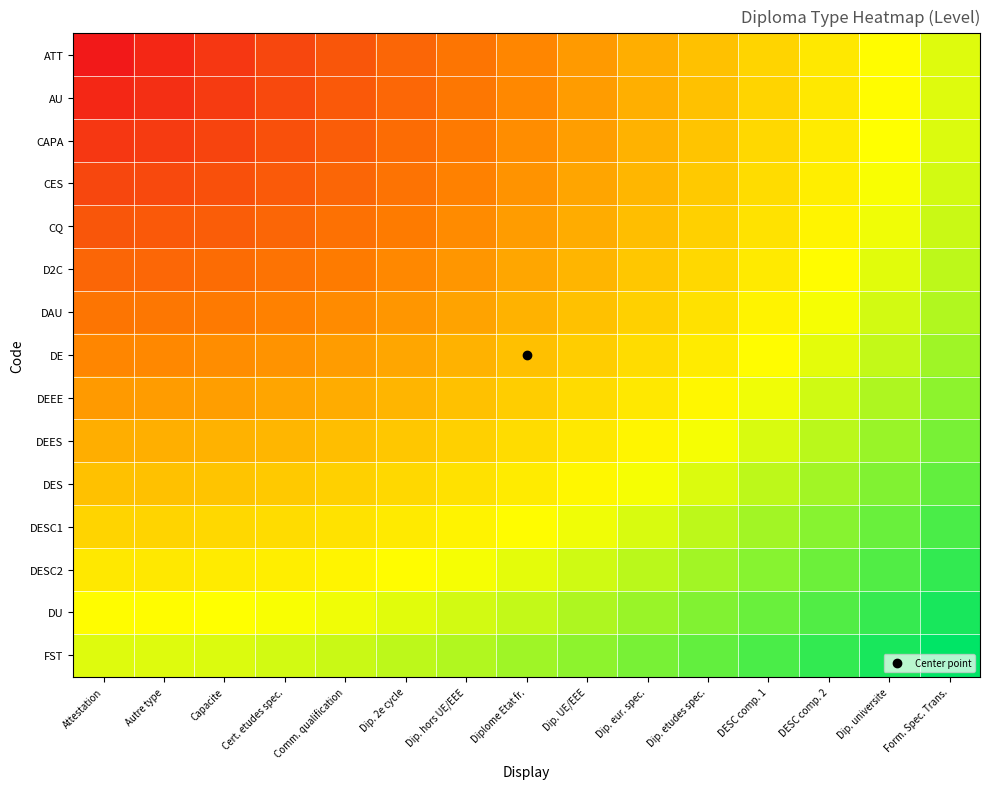

List the series in order of their peak value, highest first.

FST, DU, DESC2, DESC1, DES, DEES, DEEE, DE, DAU, D2C, CQ, CES, CAPA, AU, ATT